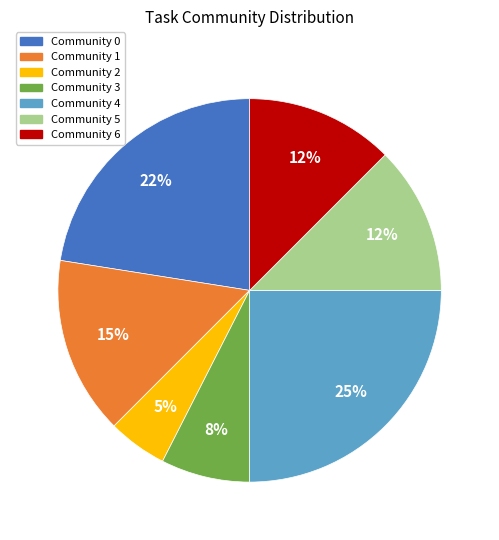

Count the number of slices in the pie.

7